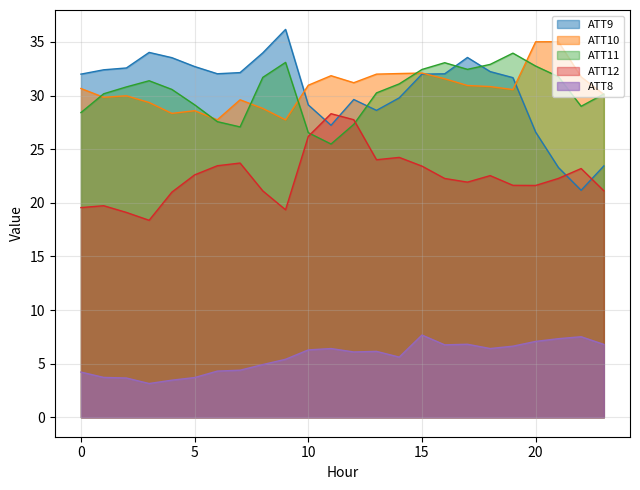

What is the total value across all series at 4?

116.9